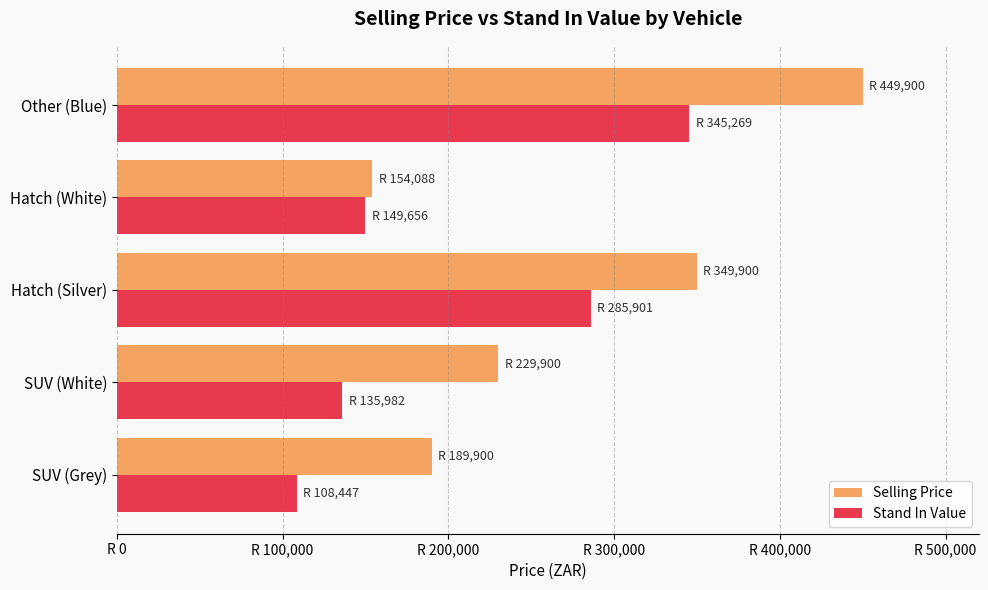

Reading left to right, list all the values displayed in this chart.

Selling Price: 189900.0	229900.0	349900.0	154088.5	449900.0
Stand In Value: 108446.5	135982.0	285900.8	149655.7	345269.2